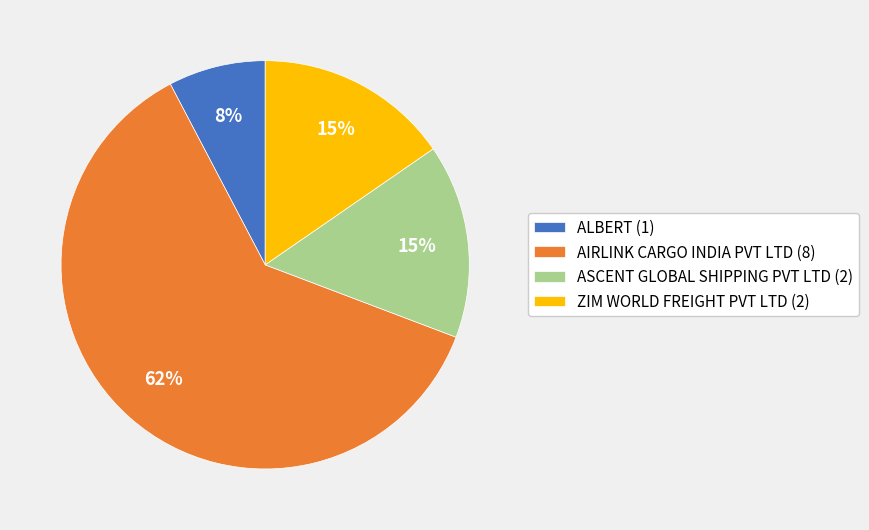

What percentage is the ZIM WORLD FREIGHT PVT LTD (2) slice, to the nearest percent?

15%